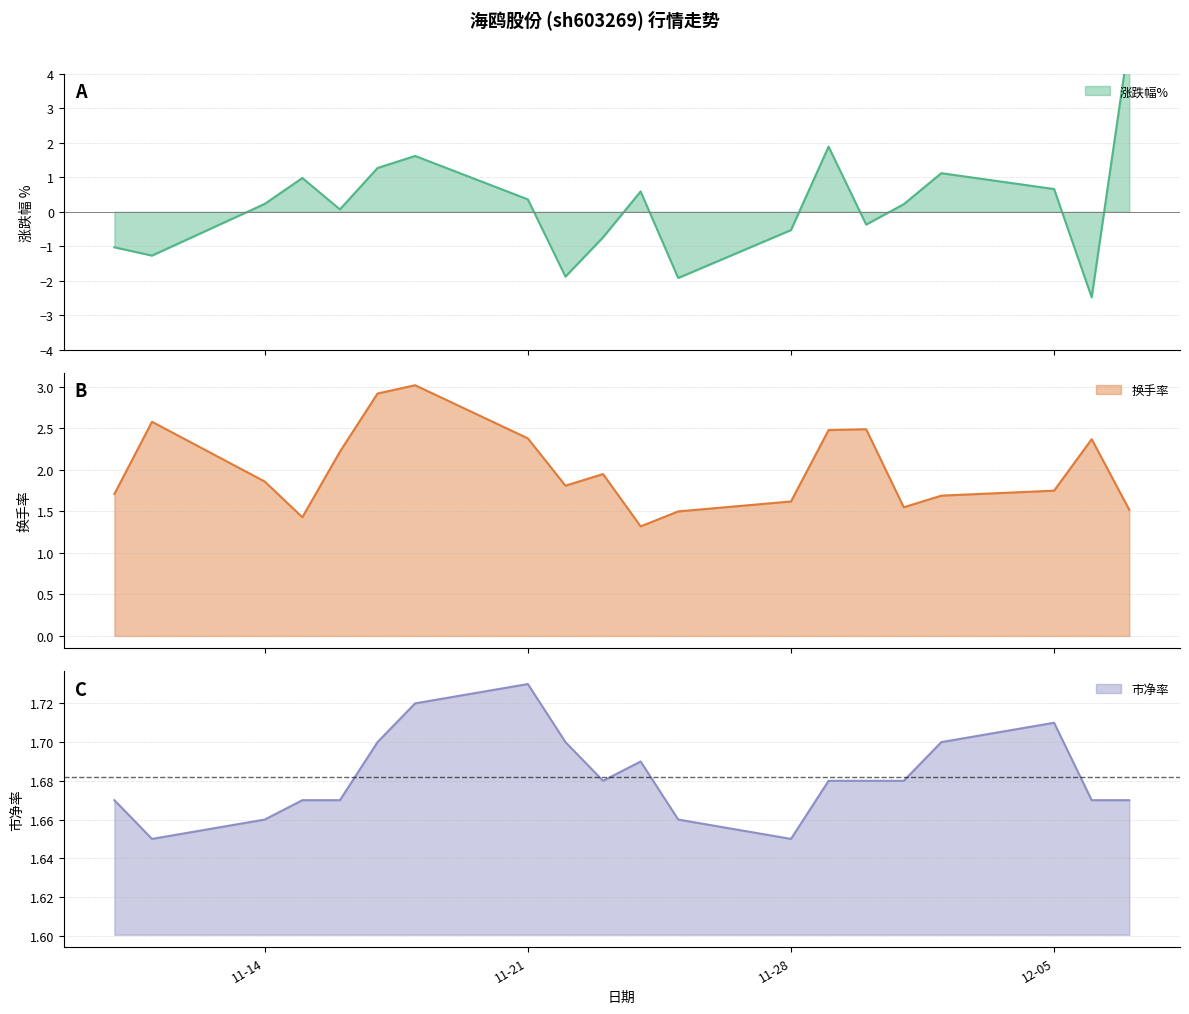

How many categories are shown in the chart?

20